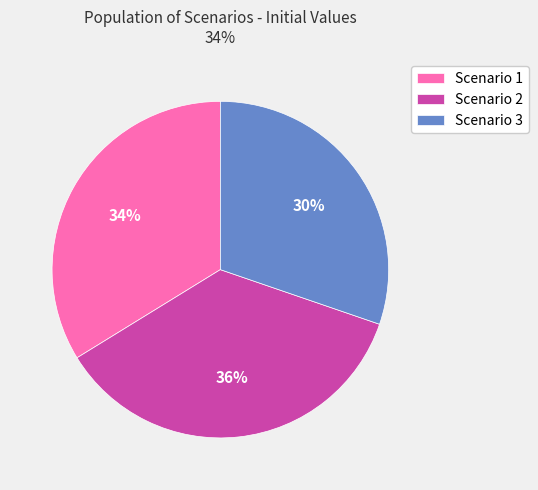

To the nearest percent, what portion does Scenario 2 represent?

36%